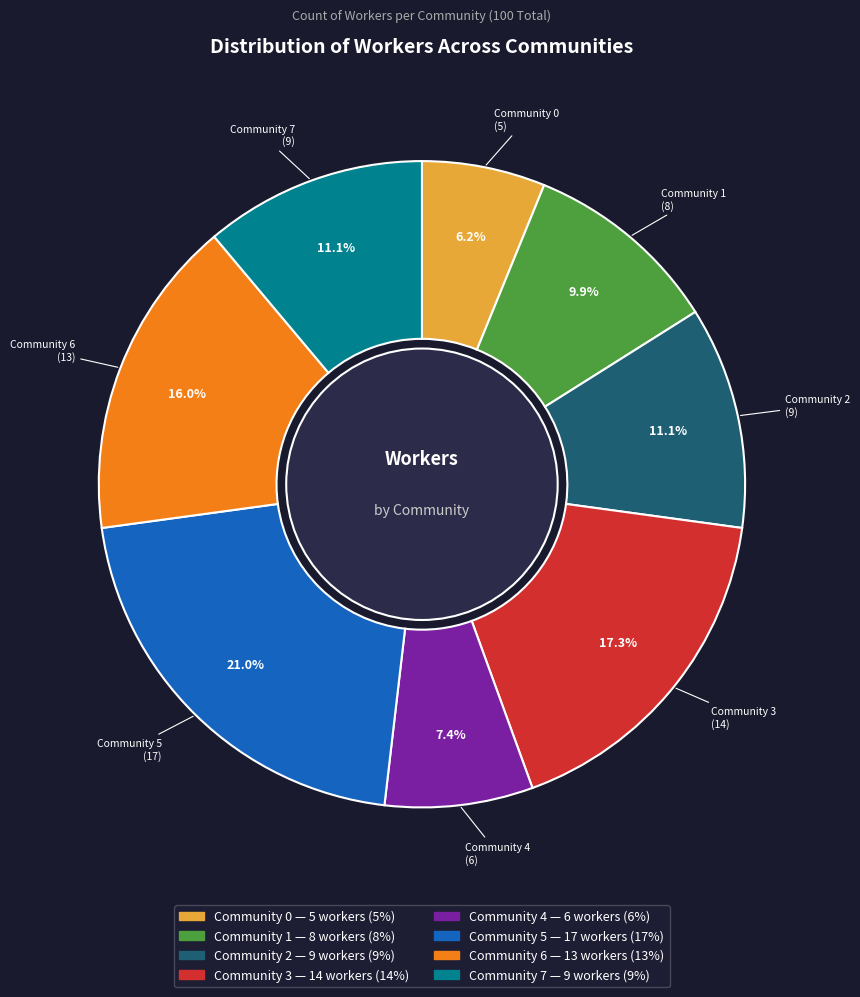

Does any single category account for the majority?

No